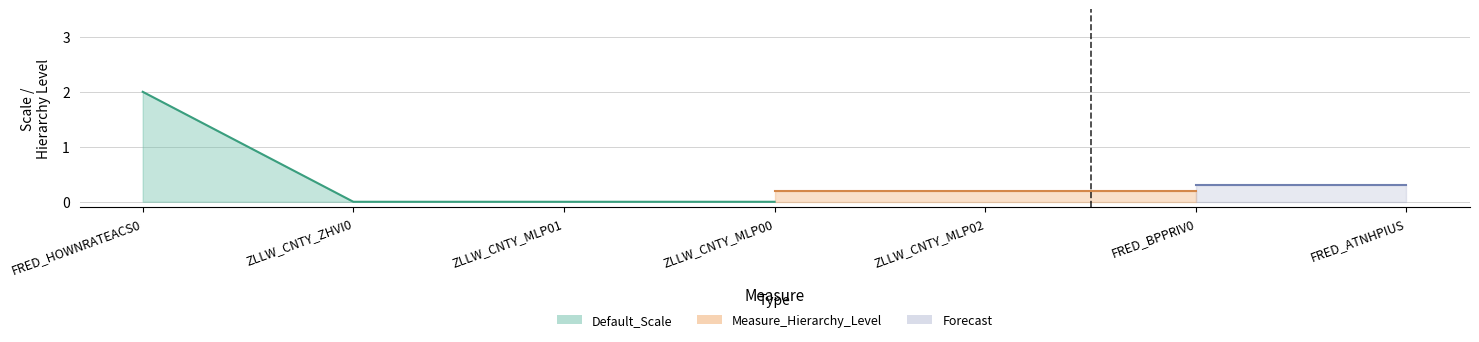

The value of Default_Scale at ZLLW_CNTY_MLP00 is 0. True or false?

True